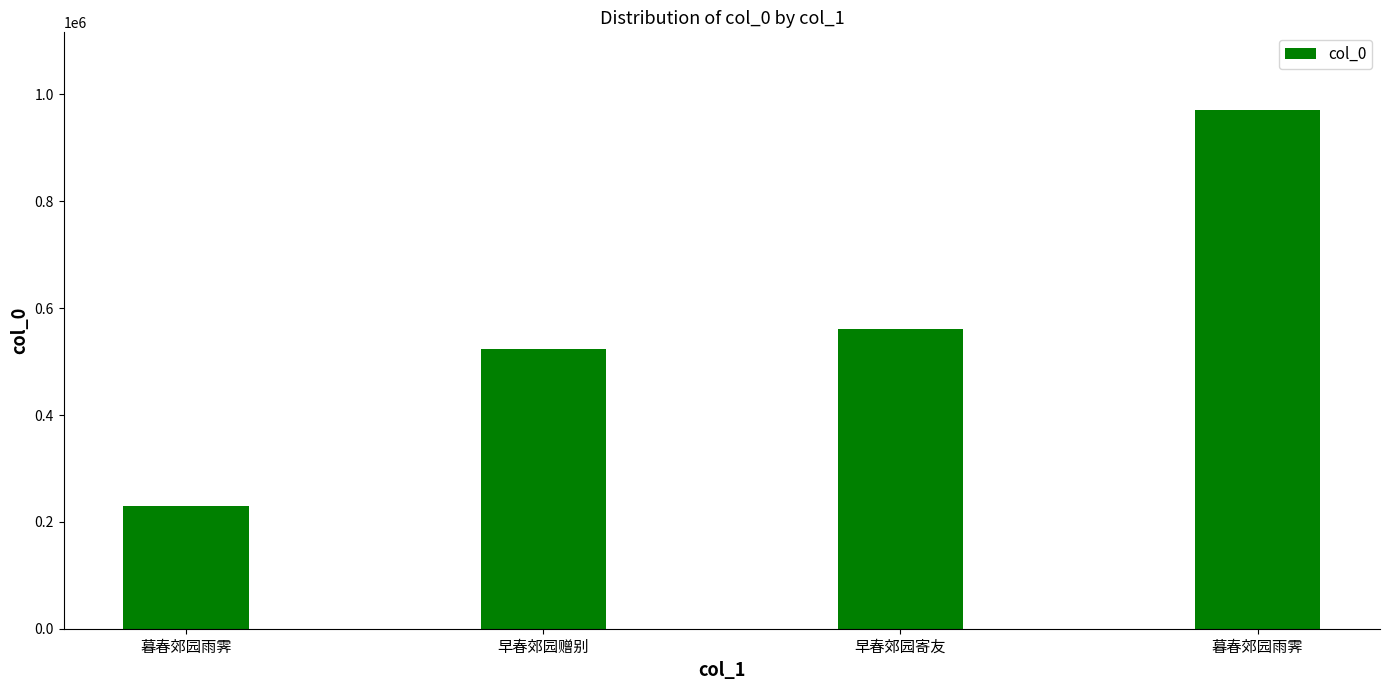

Does the chart contain any negative values?

No